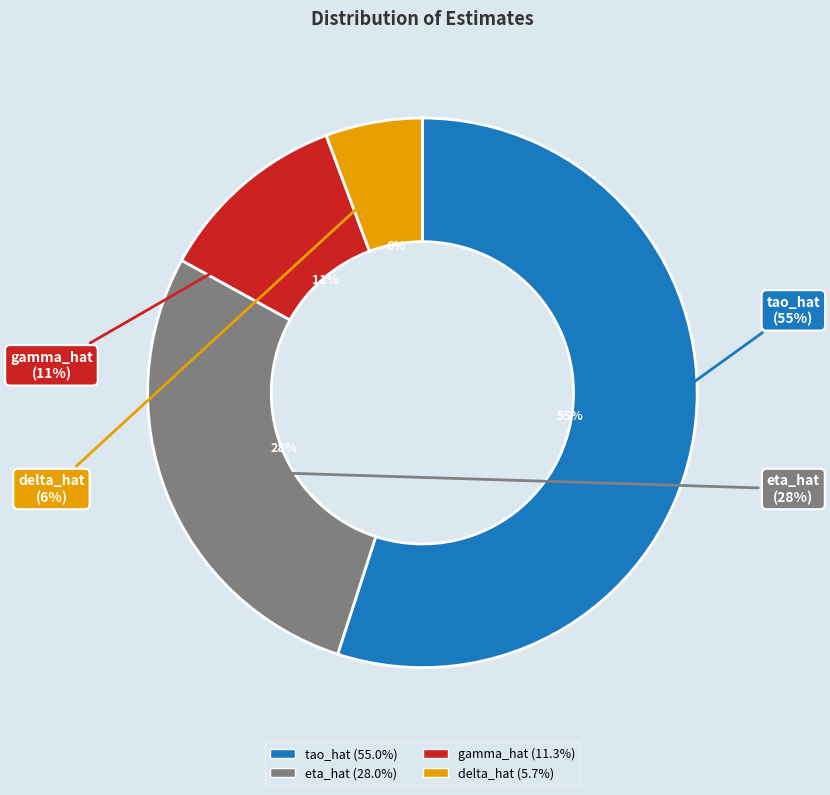

What percentage do tao_hat and gamma_hat together represent?

66.3%